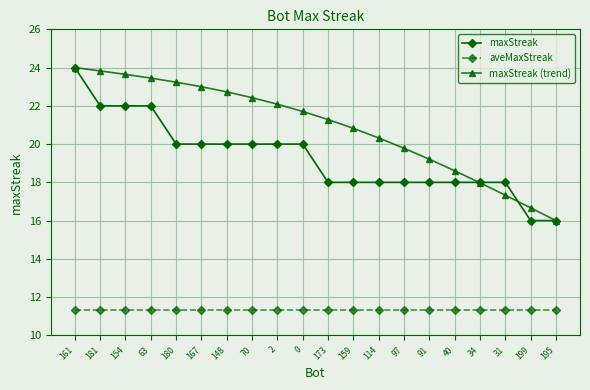

Rank the series at 180 from lowest to highest value.

aveMaxStreak, maxStreak, maxStreak (trend)